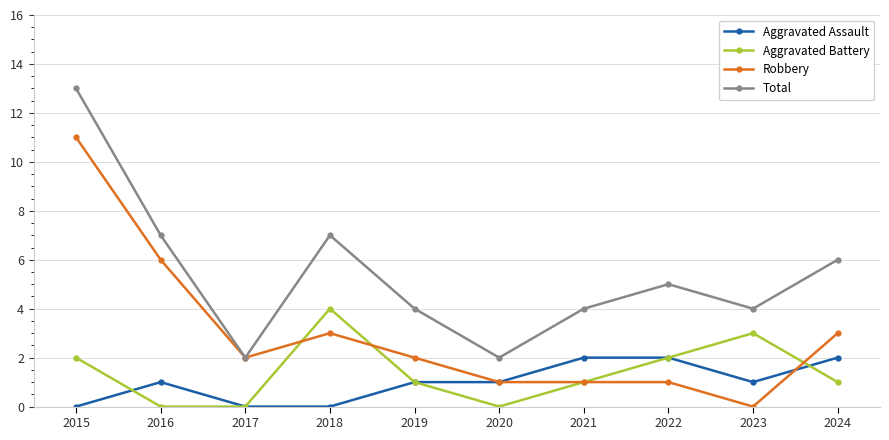

What are all the series names shown in the legend?

Aggravated Assault, Aggravated Battery, Robbery, Total